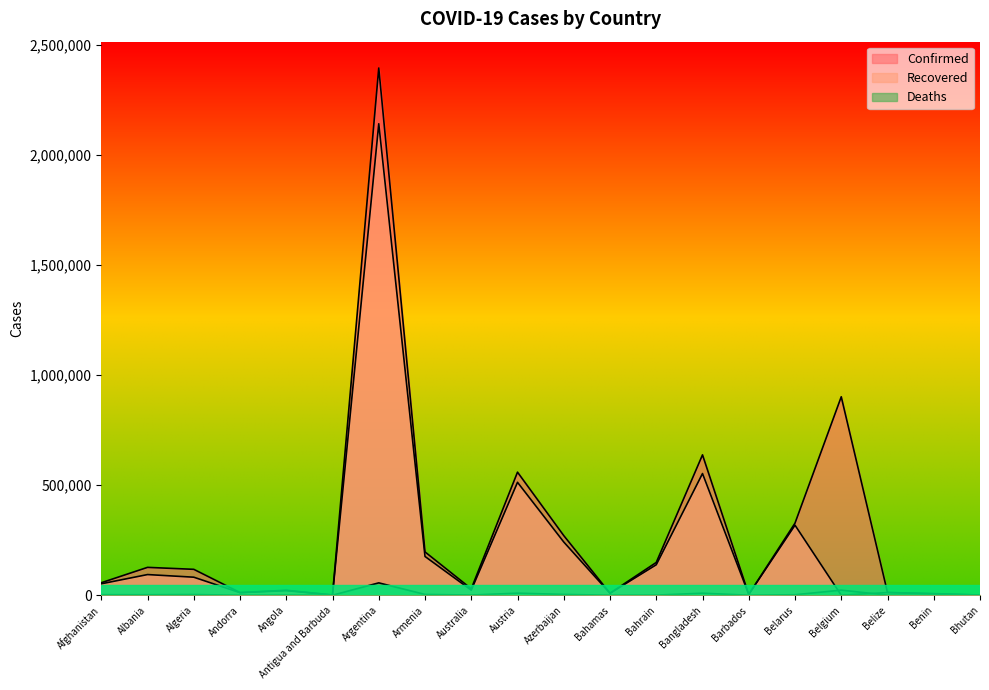

Where is Deaths nearest to the value 28100?

Belgium